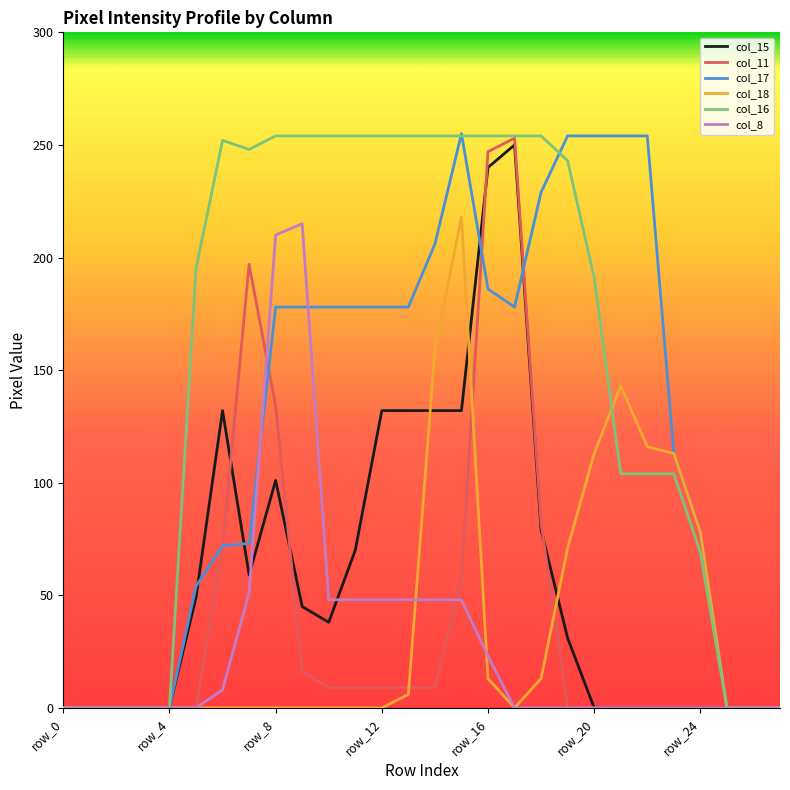

What is the sum of all col_8 values?

795